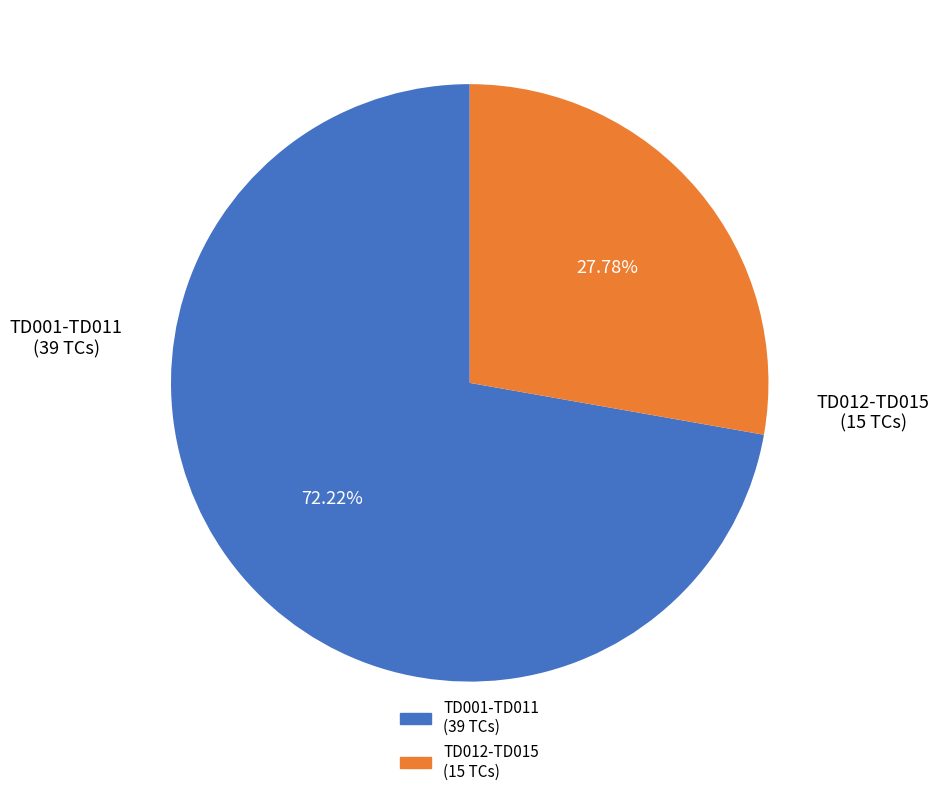

Is there a majority slice in this chart?

Yes